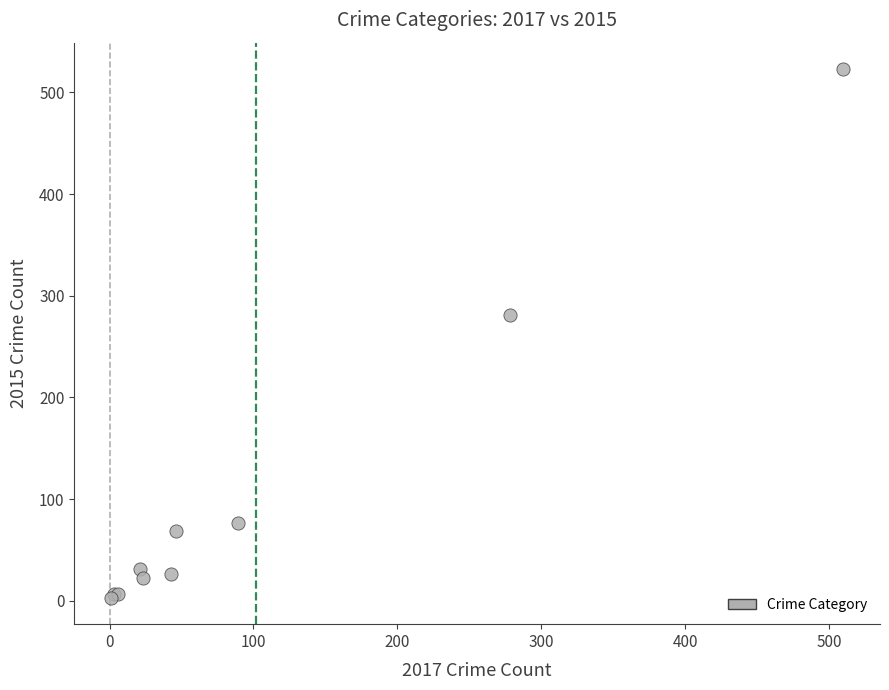

What Y value in the scatter plot is closest to 263?

281